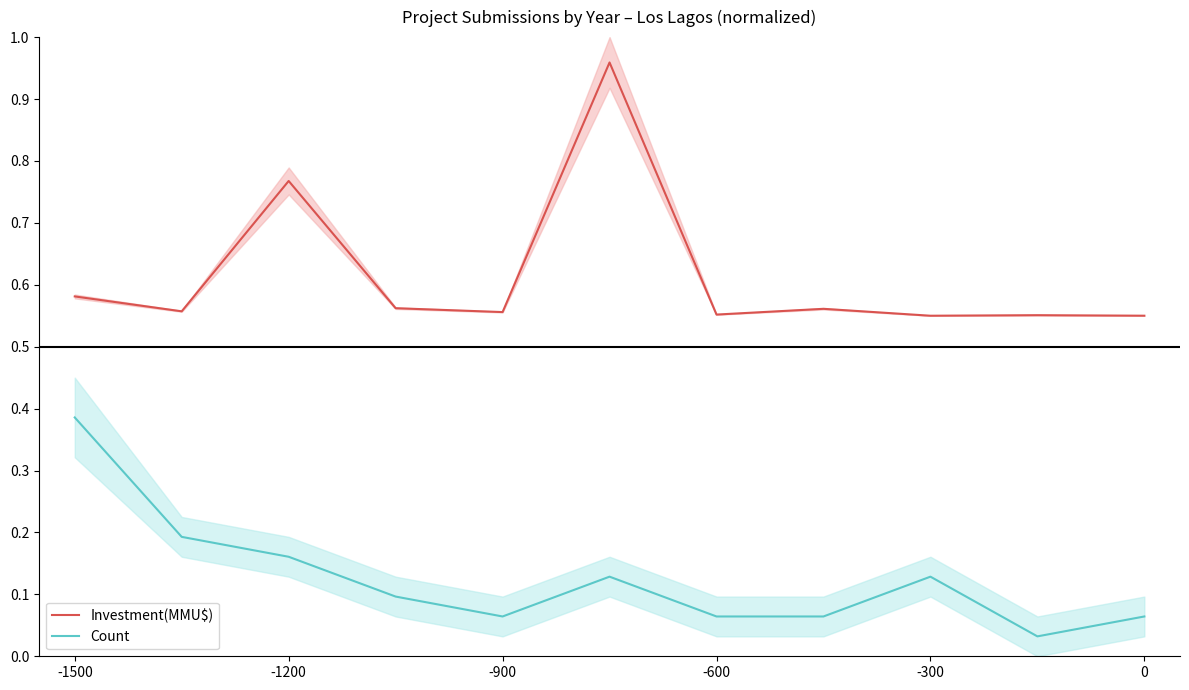

Which series changed the most between -600 and 10?

Count